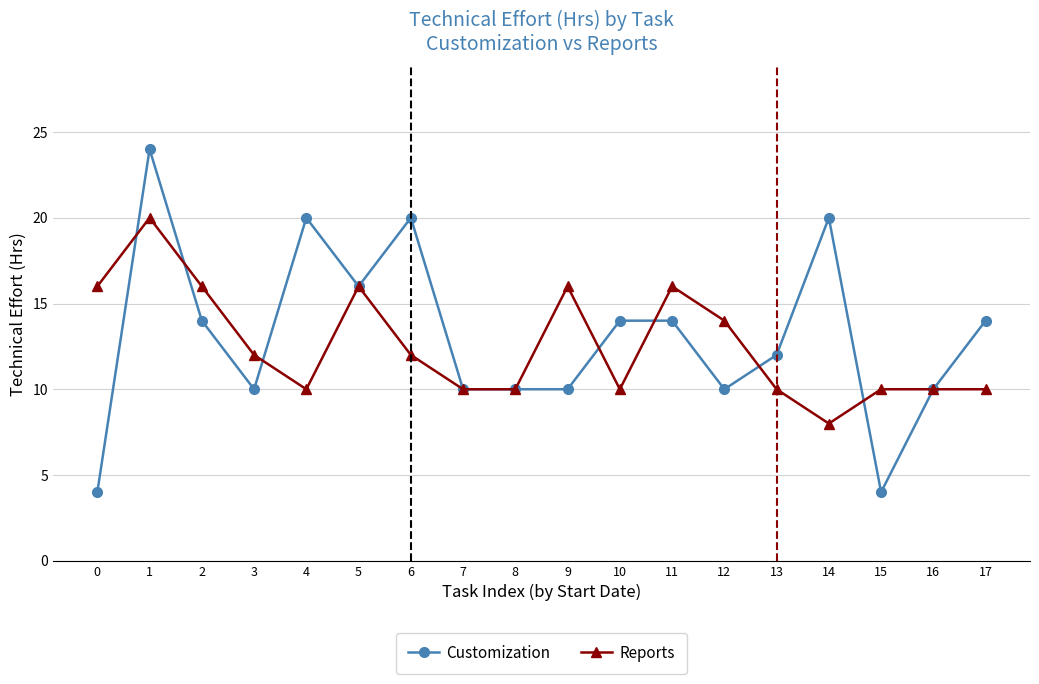

Reading left to right, transcribe all the data shown in this chart.

Customization: 0=4	1=24	2=14	3=10	4=20	5=16	6=20	7=10	8=10	9=10	10=14	11=14	12=10	13=12	14=20	15=4	16=10	17=14
Reports: 0=16	1=20	2=16	3=12	4=10	5=16	6=12	7=10	8=10	9=16	10=10	11=16	12=14	13=10	14=8	15=10	16=10	17=10